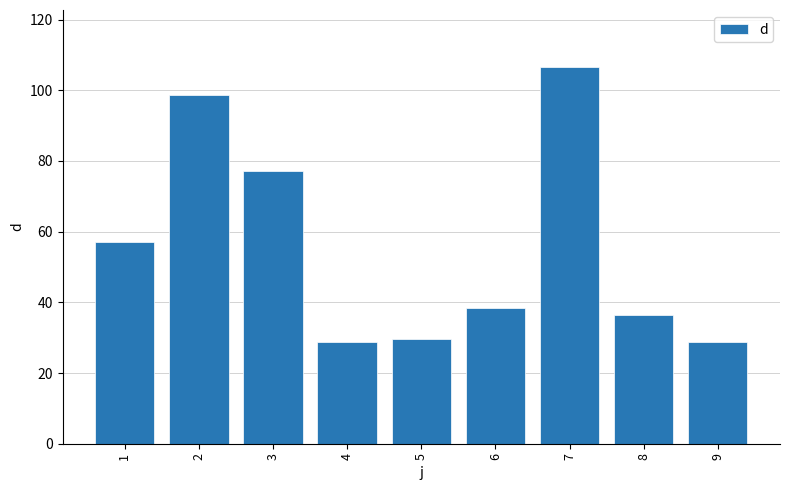

What is the maximum value shown in the chart?

106.7